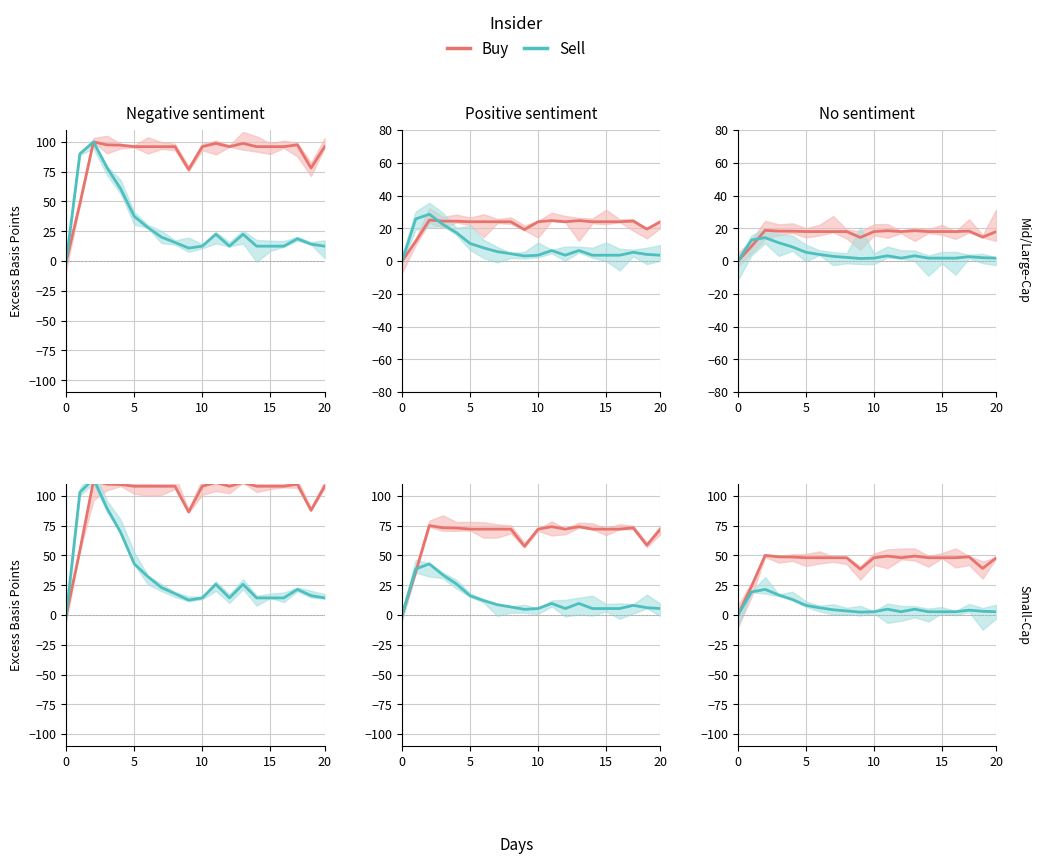

The value of Buy at 6 is 19.0. True or false?

False